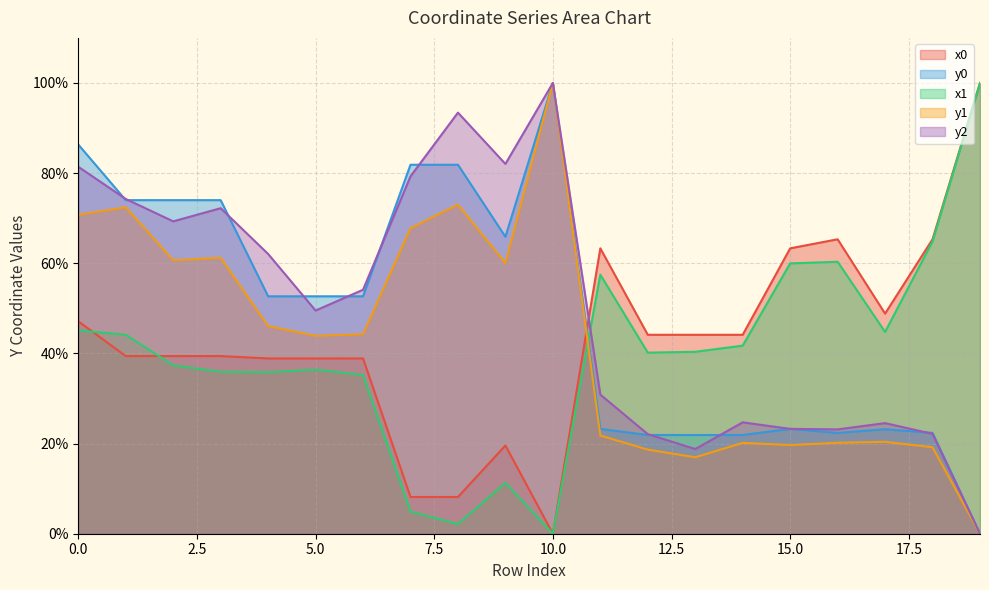

At which label is y2 closest to 50?

5.0